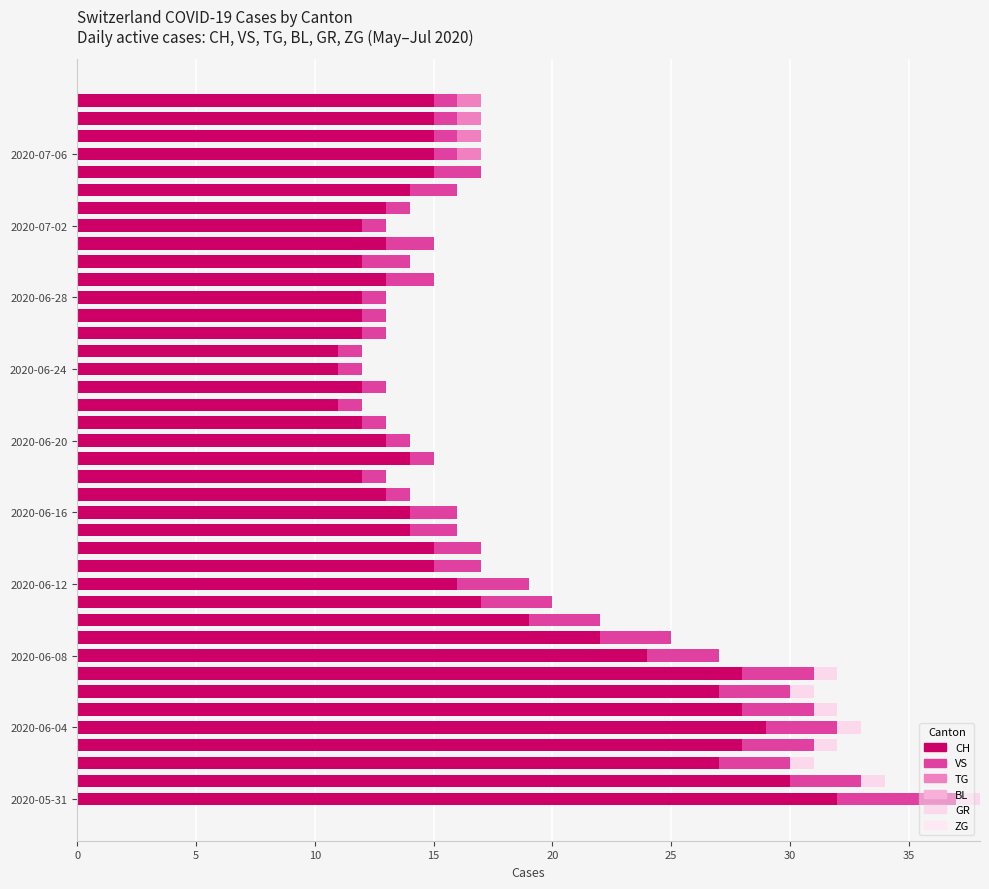

At how many categories does at least one series exceed 8?

40